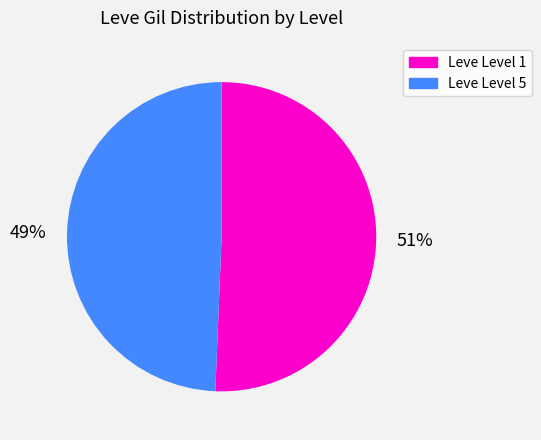

What is the smallest slice in the pie chart?

Leve Level 5